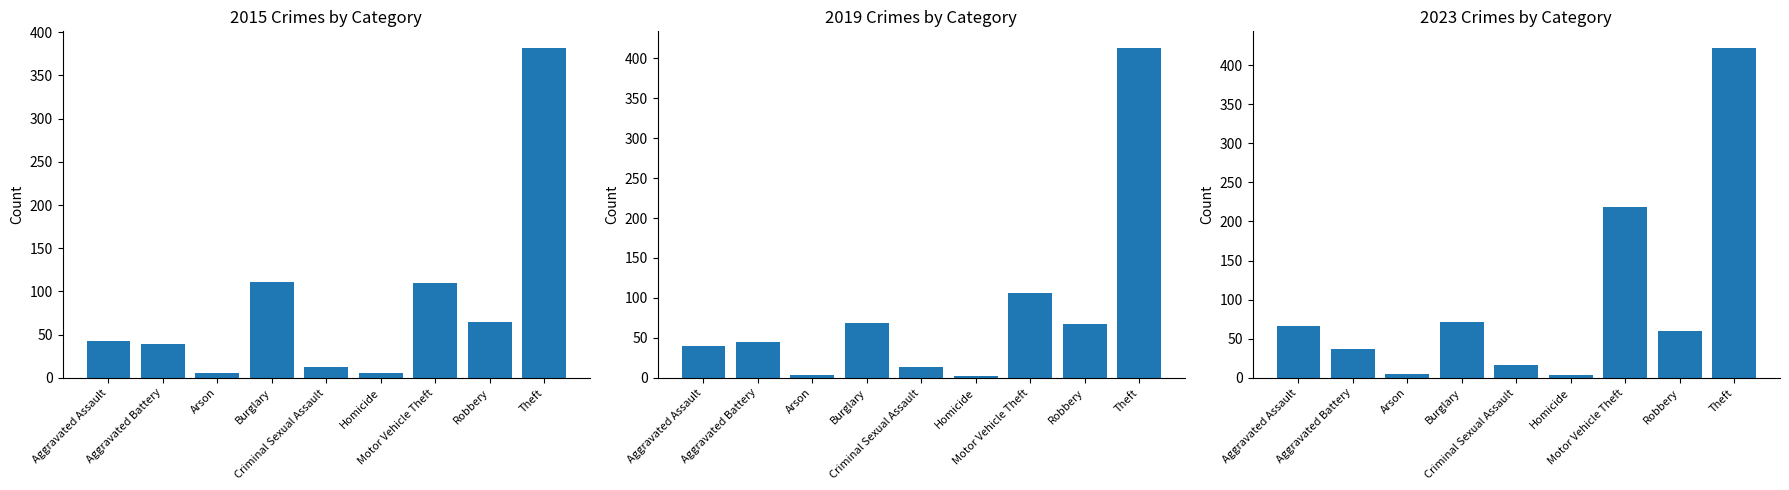

What is the label of the 3rd bar from the right?

Motor Vehicle Theft